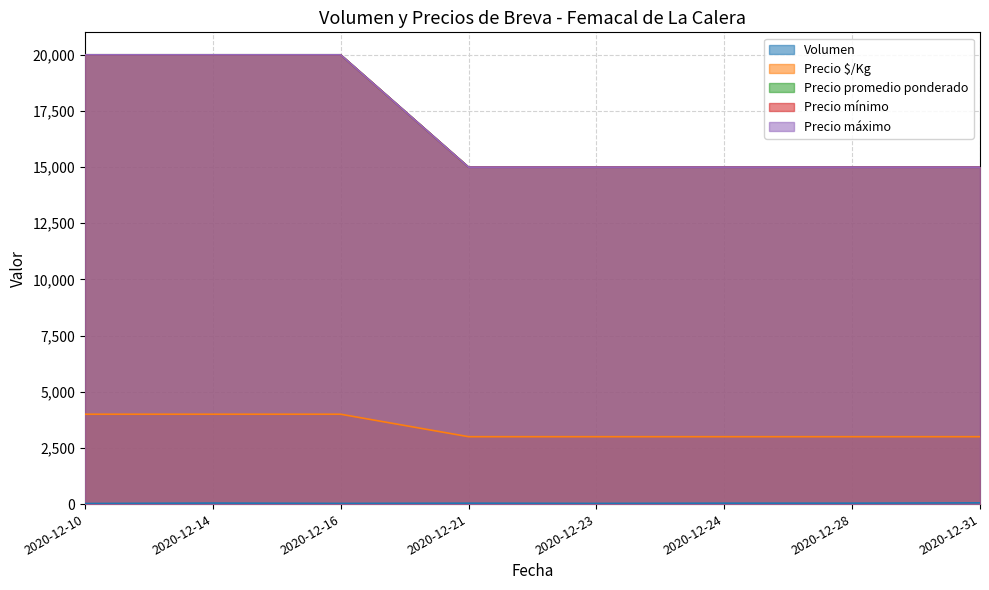

What is the smallest value displayed?

25